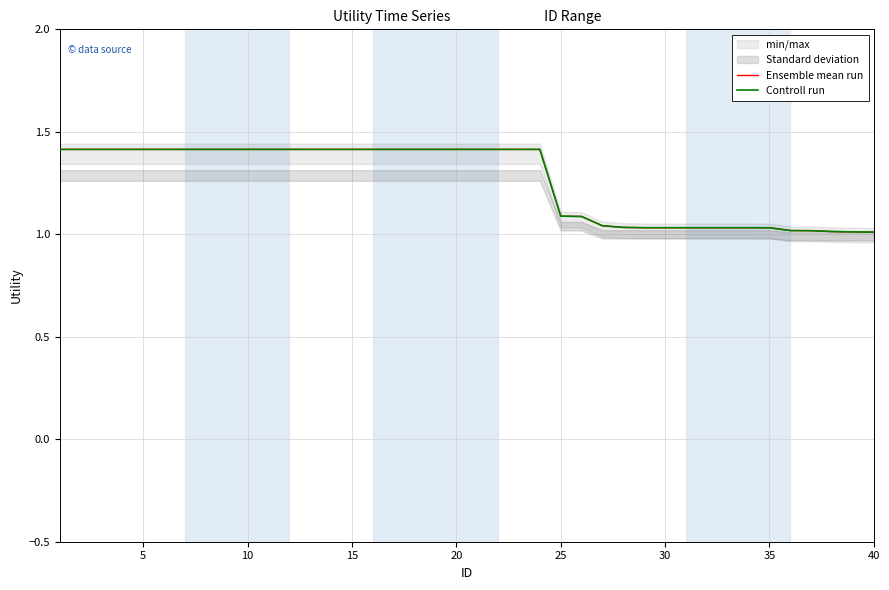

Reading right to left, transcribe all the data shown in this chart.

Ensemble mean run: 1.0	1.0	1.0	1.0	1.0	1.0	1.0	1.0	1.0	1.0	1.0	1.0	1.0	1.0	1.1	1.1	1.4	1.4	1.4	1.4	1.4	1.4	1.4	1.4	1.4	1.4	1.4	1.4	1.4	1.4	1.4	1.4	1.4	1.4	1.4	1.4	1.4	1.4	1.4	1.4
Controll run: 1.0	1.0	1.0	1.0	1.0	1.0	1.0	1.0	1.0	1.0	1.0	1.0	1.0	1.0	1.1	1.1	1.4	1.4	1.4	1.4	1.4	1.4	1.4	1.4	1.4	1.4	1.4	1.4	1.4	1.4	1.4	1.4	1.4	1.4	1.4	1.4	1.4	1.4	1.4	1.4